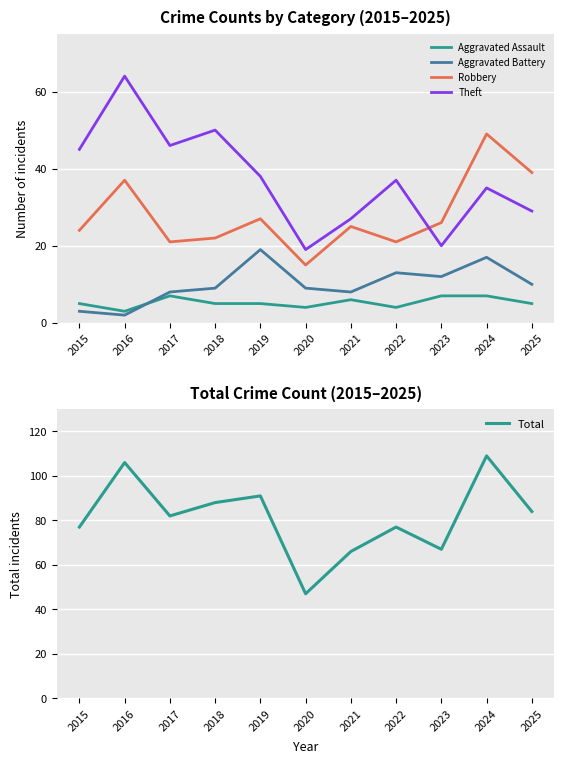

Reading left to right, transcribe all the data shown in this chart.

Aggravated Assault: 5	3	7	5	5	4	6	4	7	7	5
Aggravated Battery: 3	2	8	9	19	9	8	13	12	17	10
Robbery: 24	37	21	22	27	15	25	21	26	49	39
Theft: 45	64	46	50	38	19	27	37	20	35	29
Total: 77	106	82	88	91	47	66	77	67	109	84